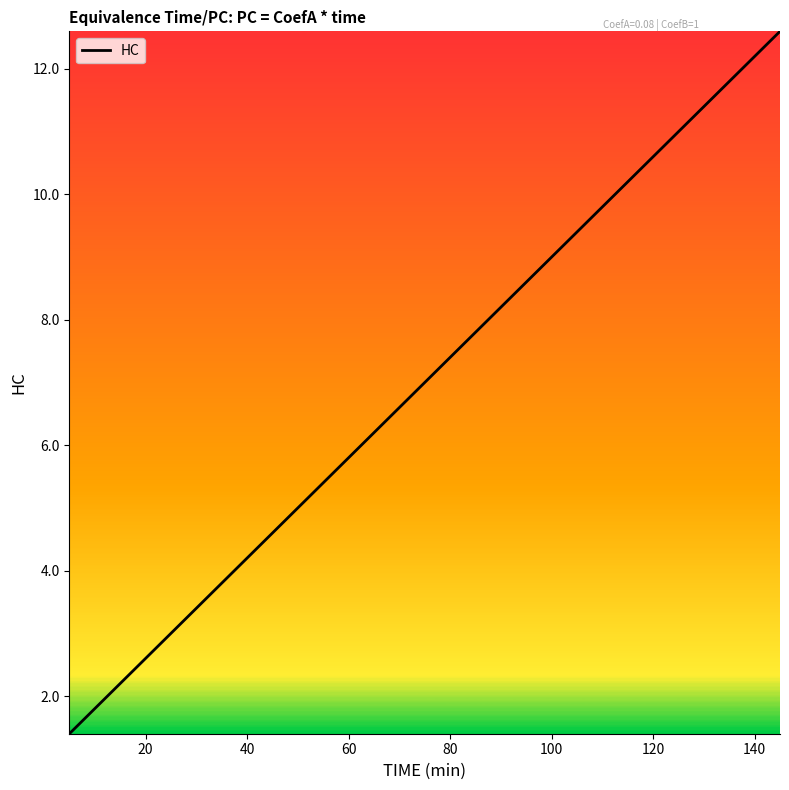

What is the minimum value shown in the chart?

1.4